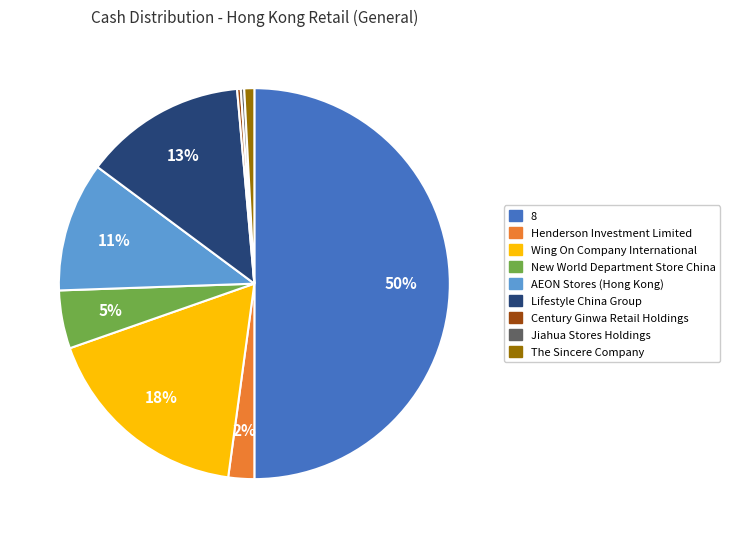

To the nearest percent, what is the combined percentage of New World Department Store China and Jiahua Stores Holdings?

5%